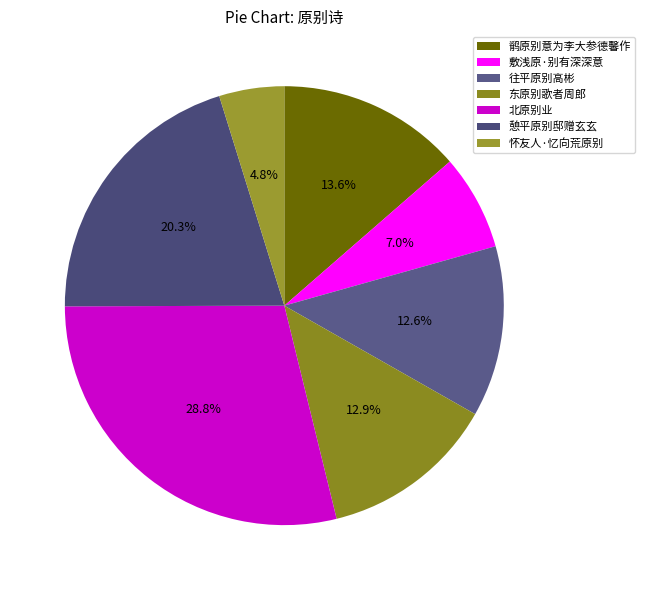

What portion of the pie excludes 北原别业?

71.2%